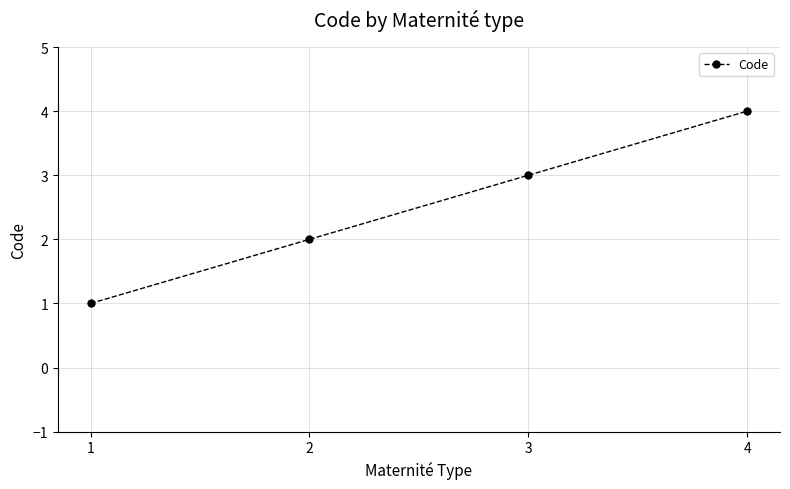

What is the change in value from 1 to 2?

+1